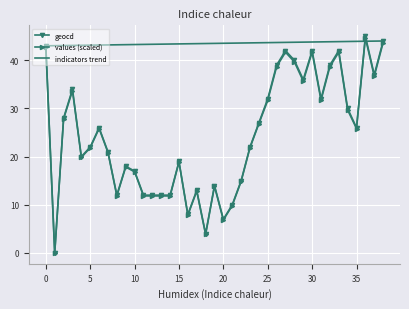

Which series has the largest total across all categories?

indicators trend